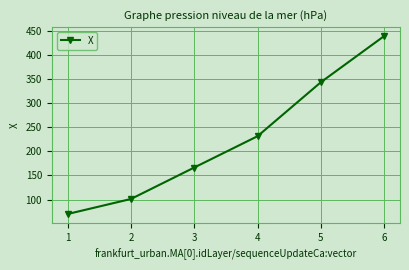

True or false: there are more than 0 points higher than both neighbors.

False